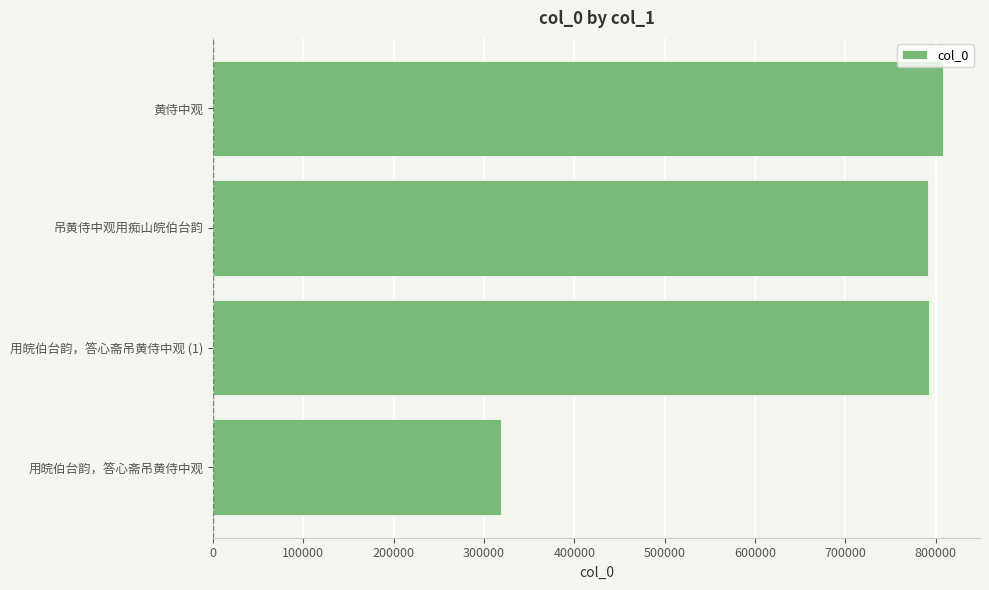

How many values are below 792276?

2